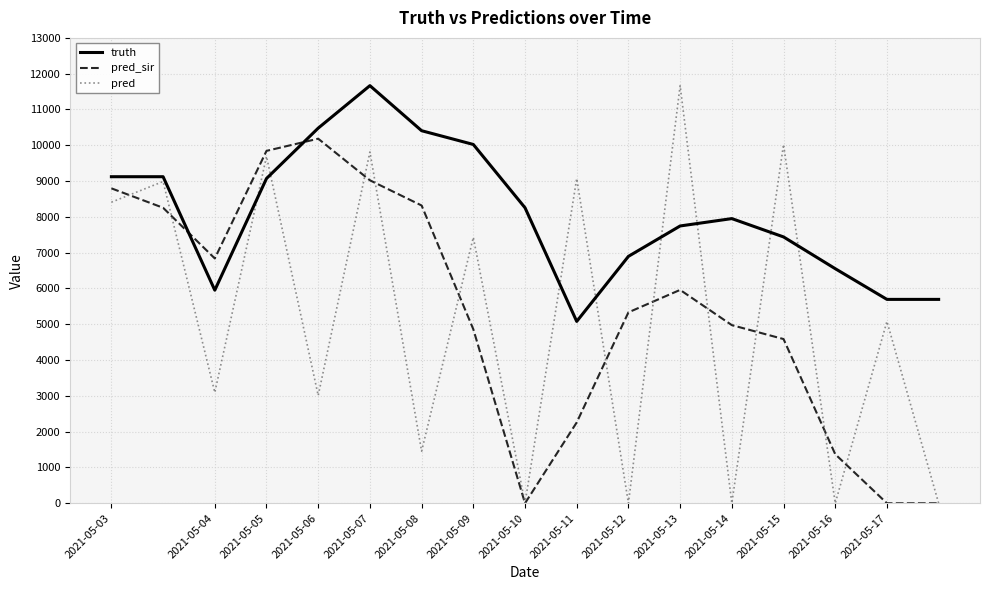

What is the highest value of the truth series?

11666.0